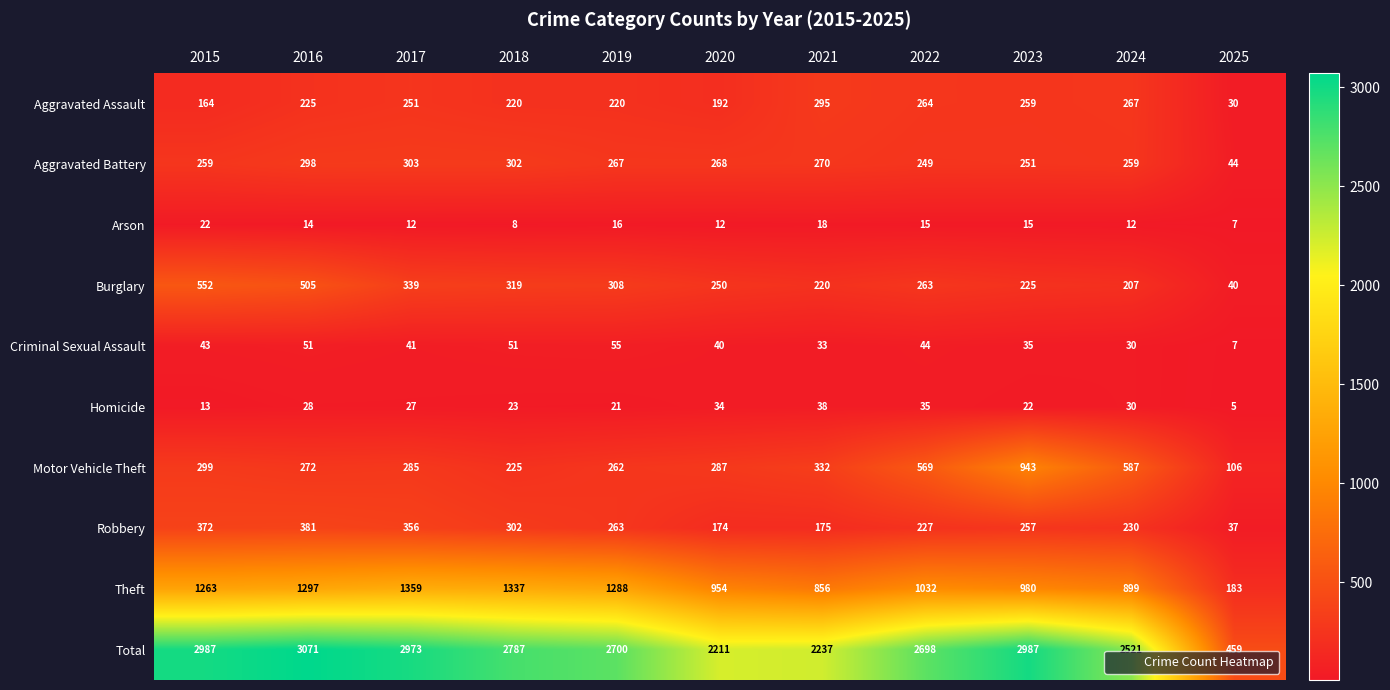

What is the difference between the highest and lowest values at 2020?

2199